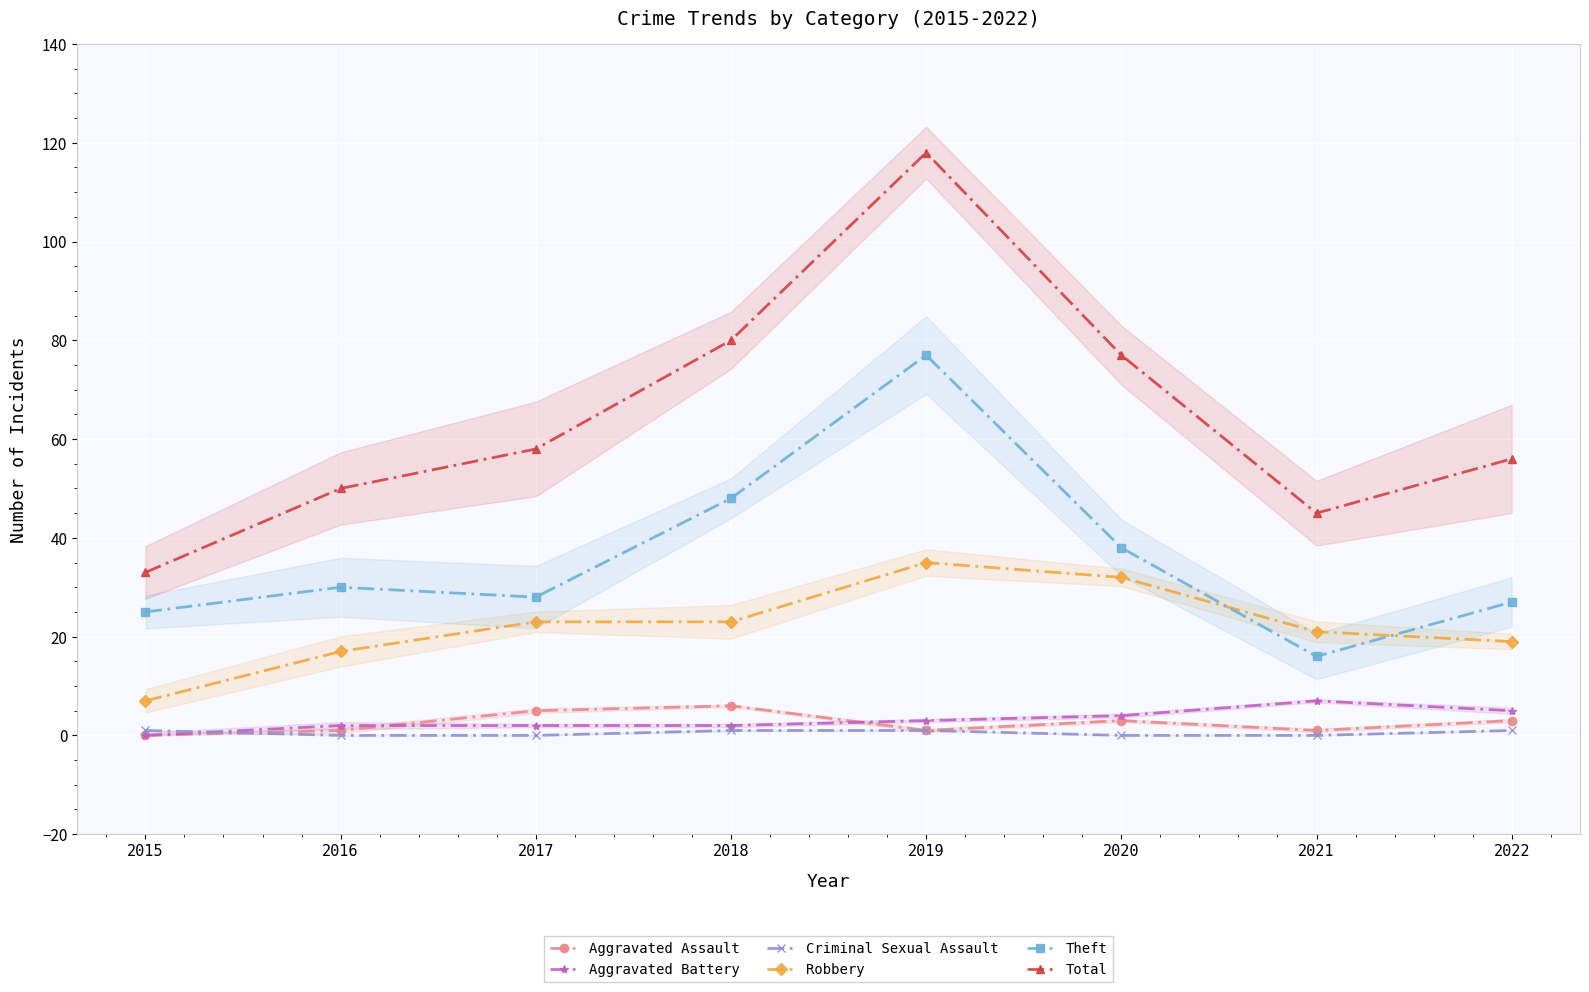

How many distinct data groups are displayed?

6